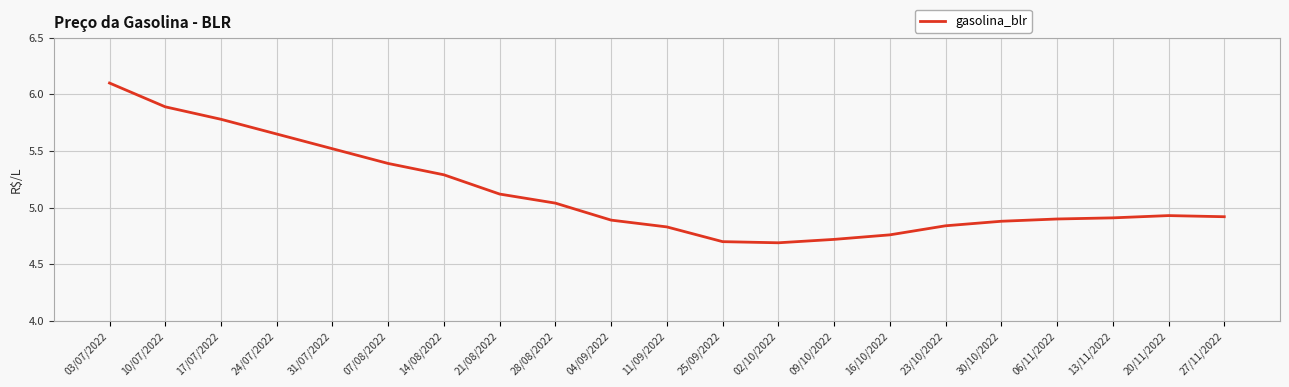

What is the sum of the values at 28/08/2022 and 16/10/2022?

9.8